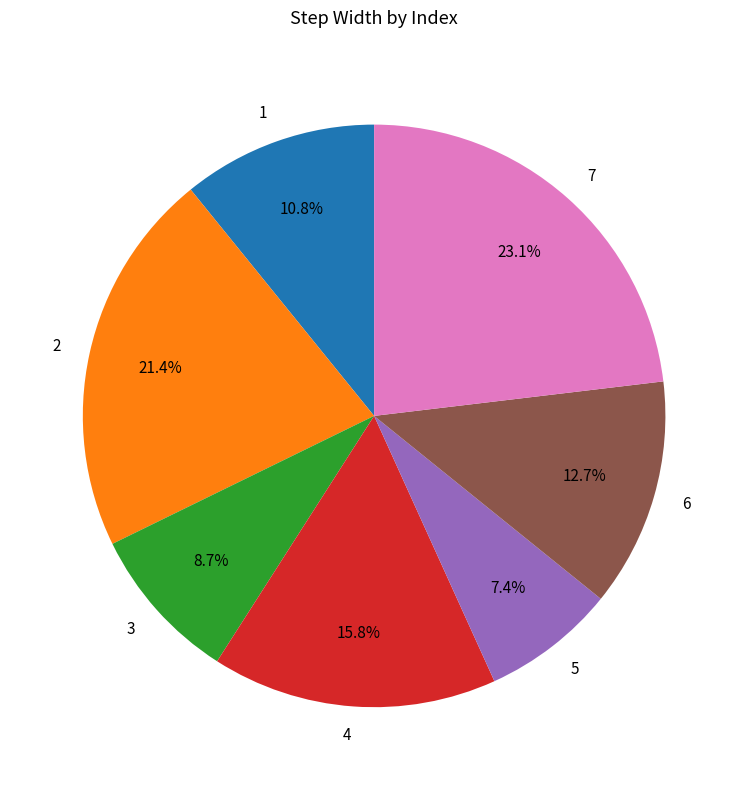

What is the smallest slice in the pie chart?

5